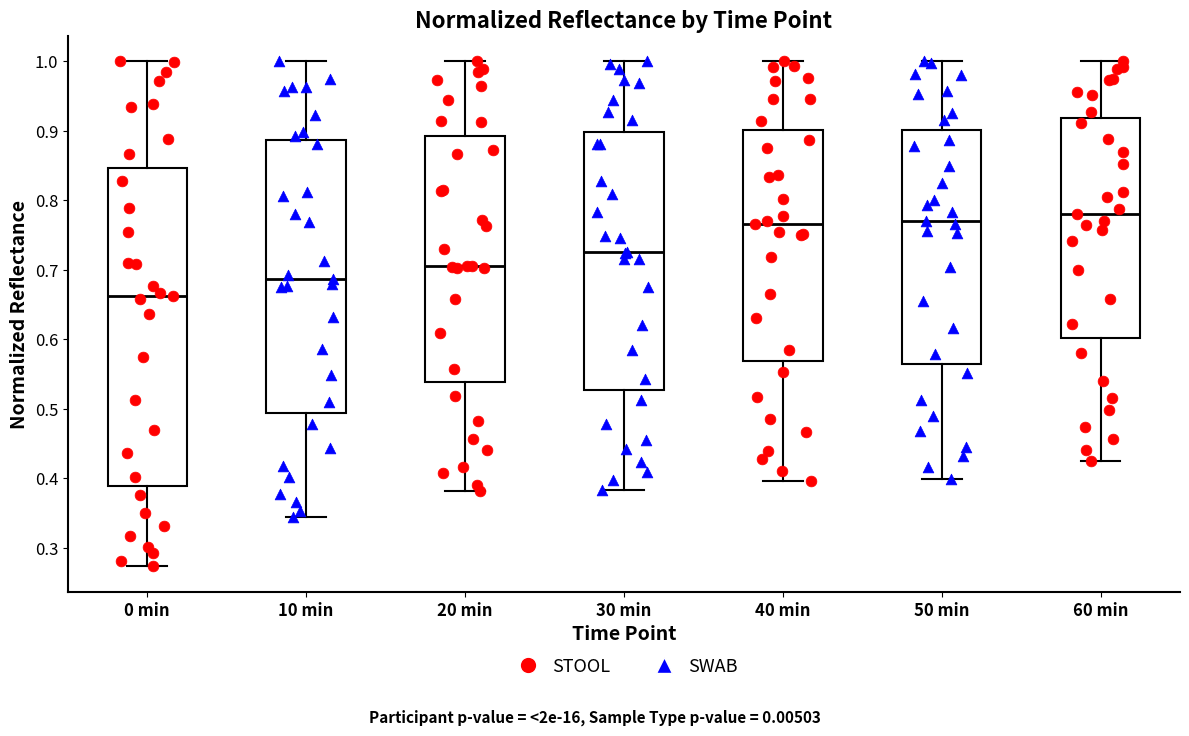

Comparing the boxes themselves (not the whiskers), which one is the tallest?

0 min